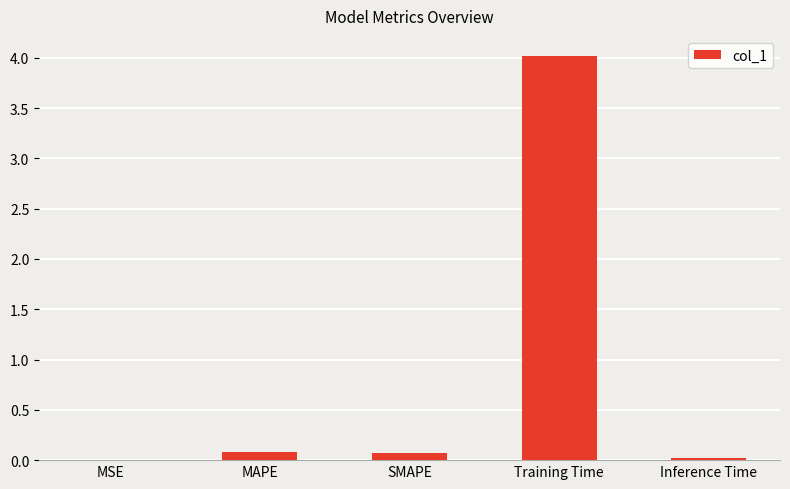

What is the sum of all values?

4.2